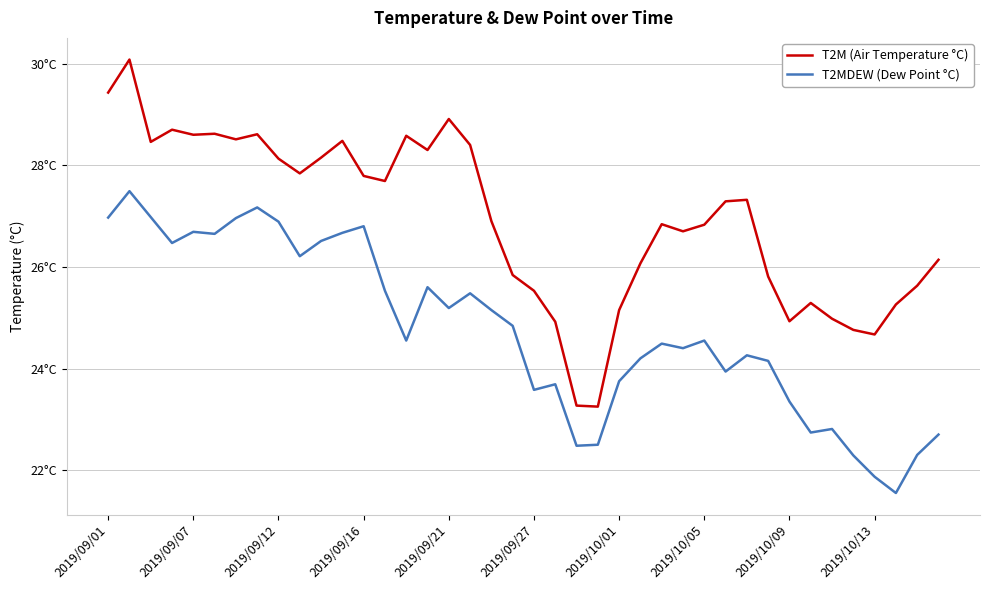

Which series has the widest spread of values?

T2M (Air Temperature °C)